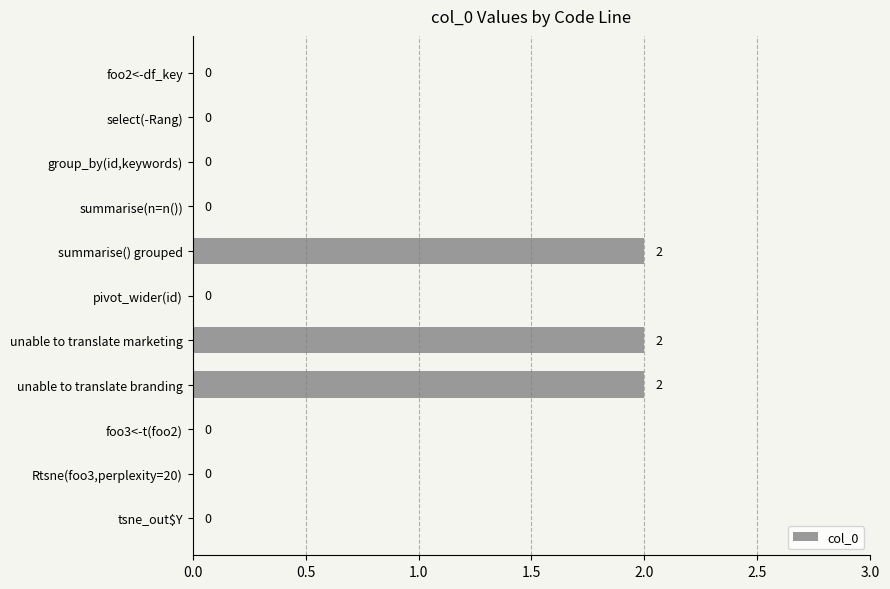

Approximately how many times larger is the value at unable to translate branding compared to unable to translate marketing?

1.0